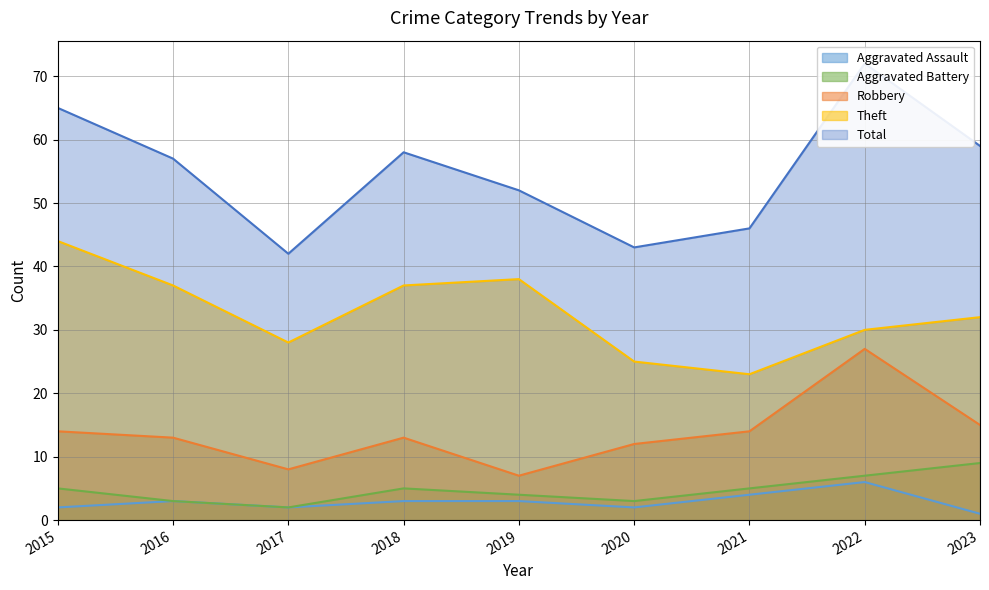

True or false: Total and Aggravated Battery cross at least once.

False